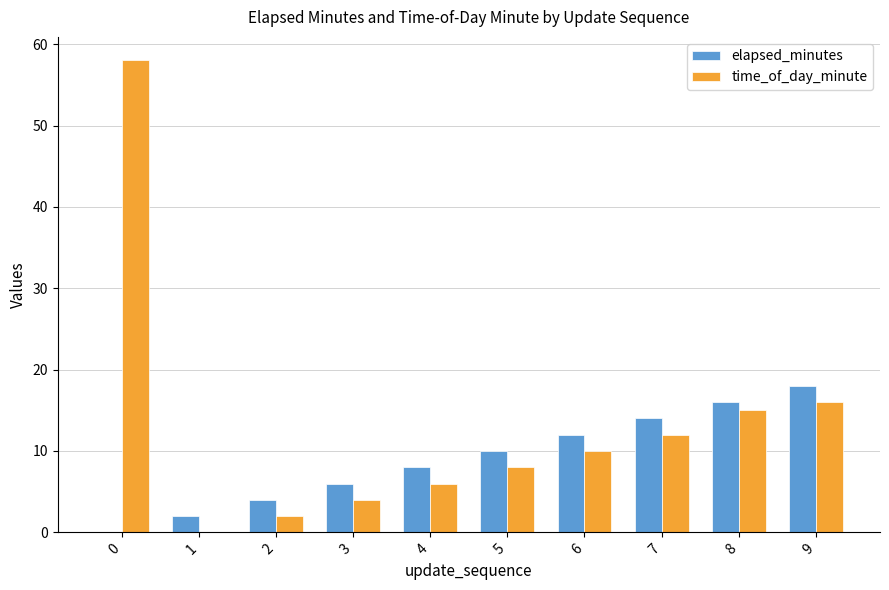

Is it true that time_of_day_minute equals 58 at 0?

True